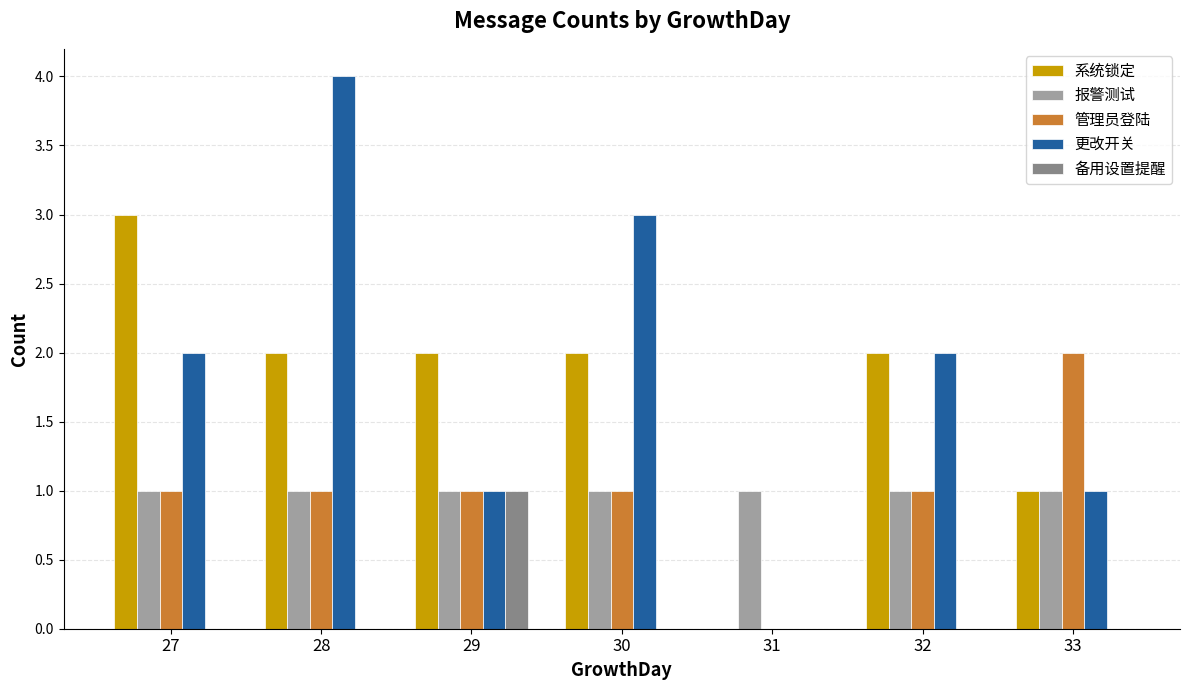

Reading left to right, list all the values displayed in this chart.

系统锁定: 27=3	28=2	29=2	30=2	31=0	32=2	33=1
报警测试: 27=1	28=1	29=1	30=1	31=1	32=1	33=1
管理员登陆: 27=1	28=1	29=1	30=1	31=0	32=1	33=2
更改开关: 27=2	28=4	29=1	30=3	31=0	32=2	33=1
备用设置提醒: 27=0	28=0	29=1	30=0	31=0	32=0	33=0